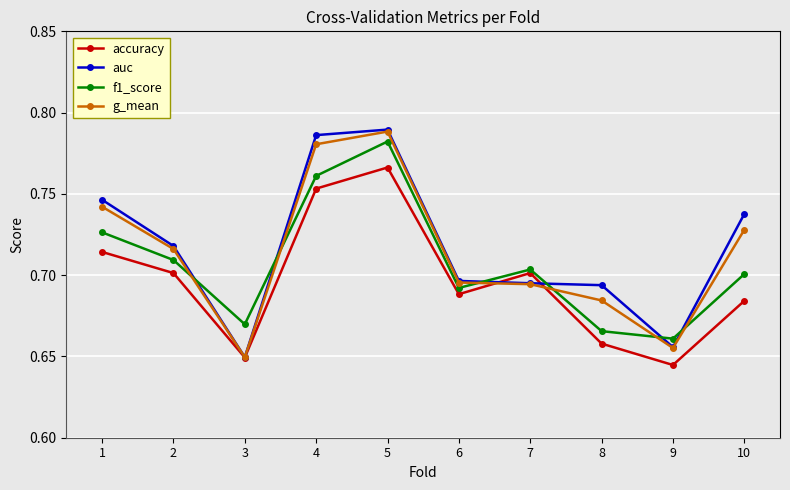

How many lines are shown in the chart?

4